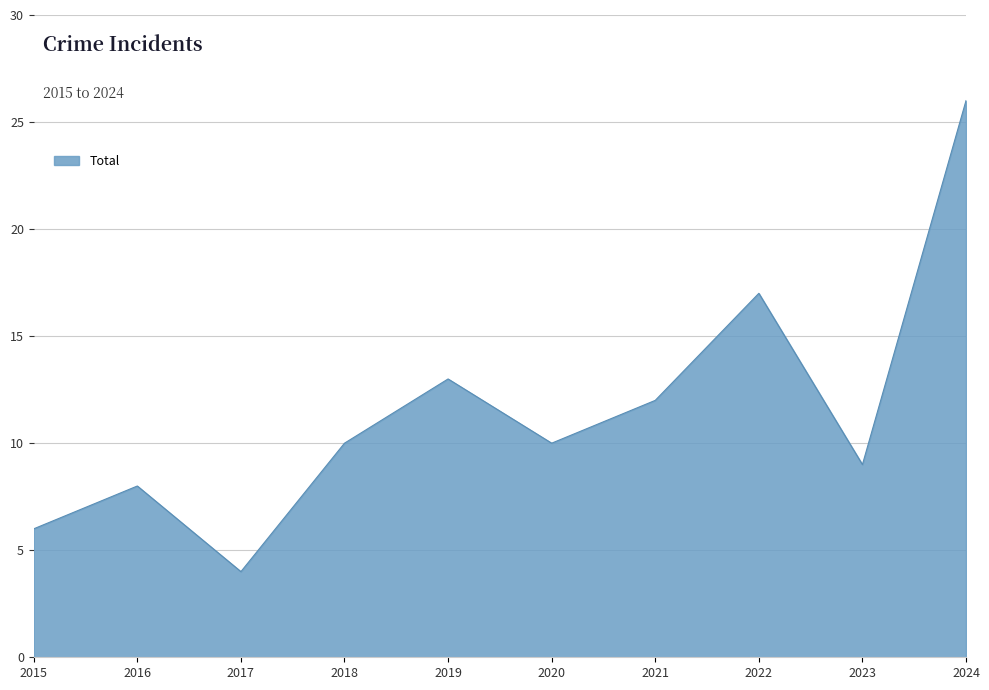

What is the smallest value displayed?

4